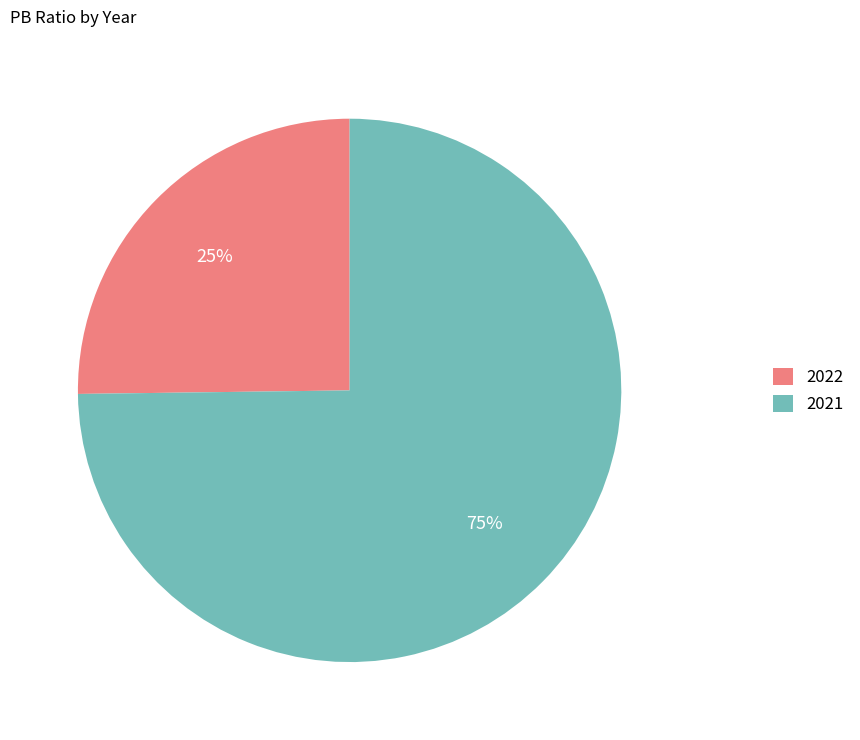

Which category has the smallest portion of the pie?

2022